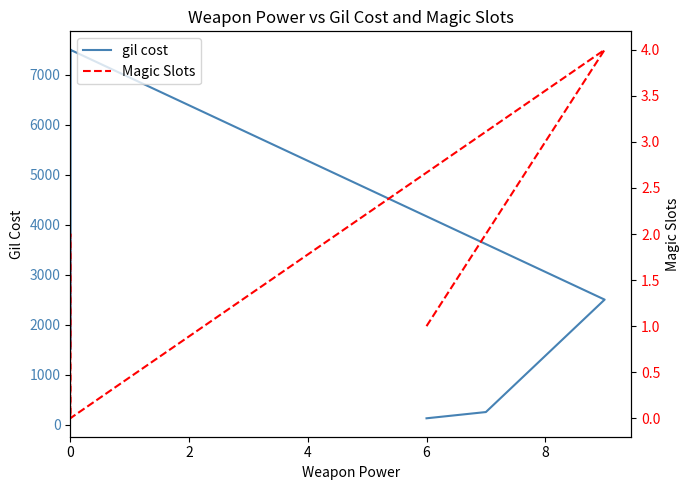

What is the value of the Magic Slots point at the 3rd from the left?

2